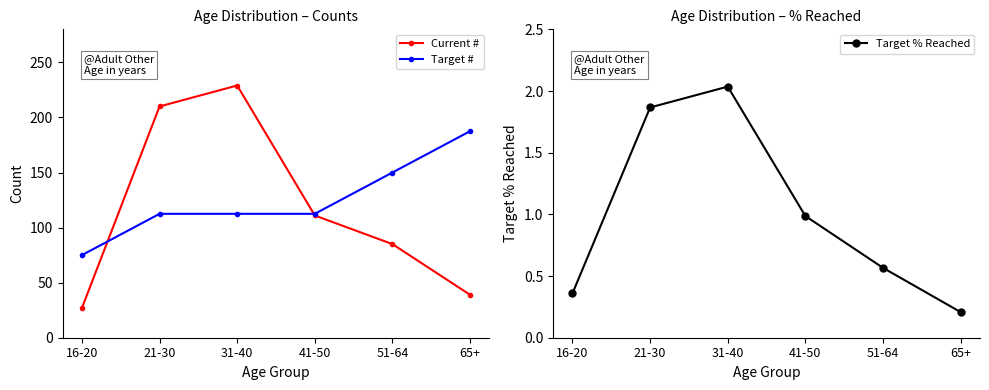

Between 51-64 and 65+, which is larger?

51-64